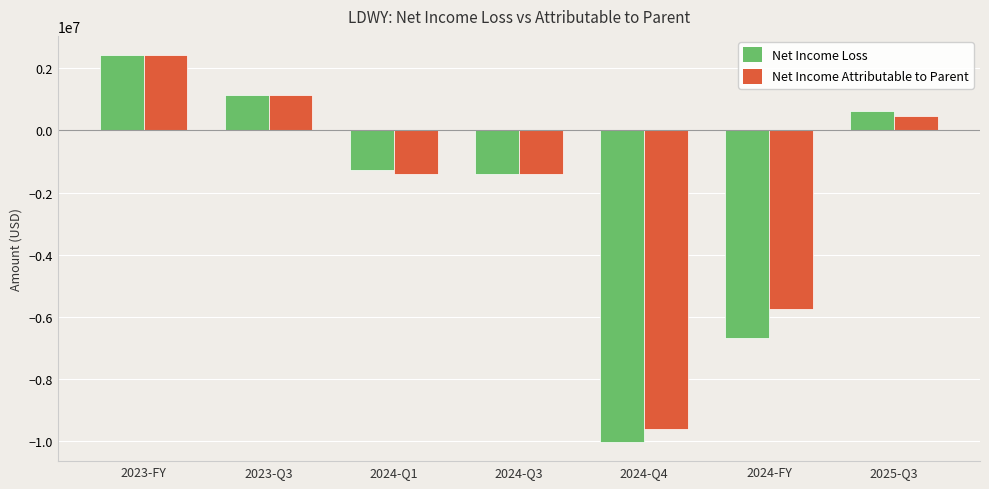

At which category is the sum across all series the highest?

2023-FY